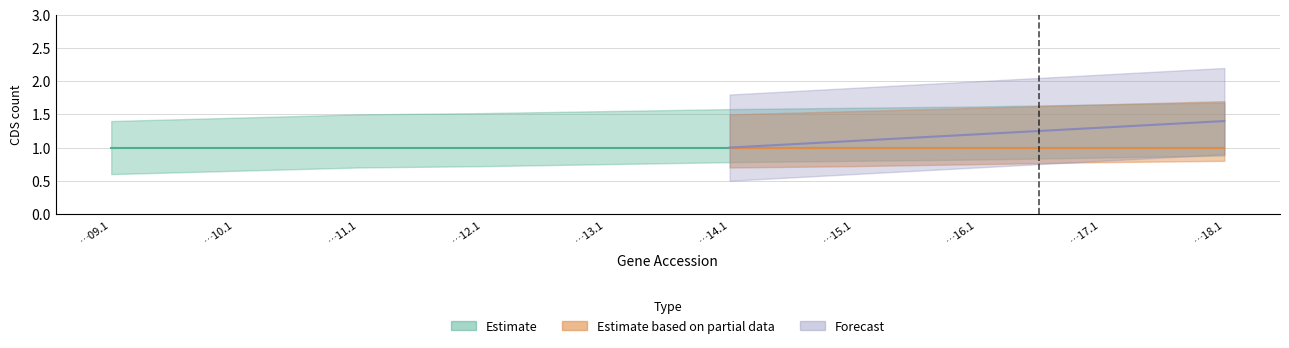

The Code series shows 0 at YP_010000814.1. True or false?

False